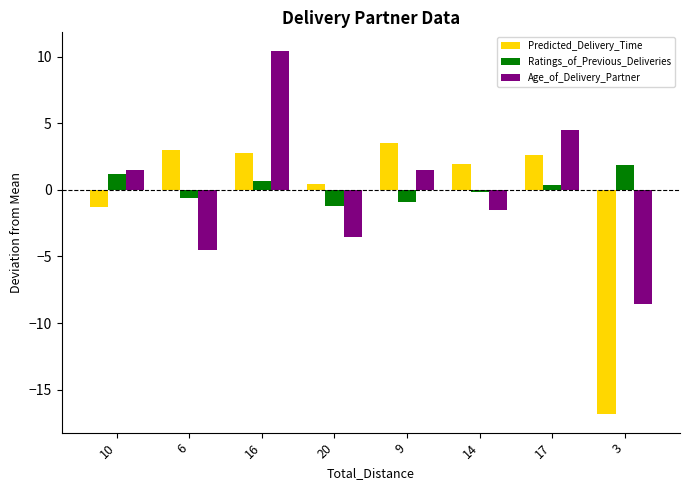

Reading left to right, transcribe all the data shown in this chart.

Predicted_Delivery_Time: 10=-1.3	6=3.0	16=2.8	20=0.4	9=3.5	14=2.0	17=2.6	3=-16.9
Ratings_of_Previous_Deliveries: 10=1.2	6=-0.6	16=0.7	20=-1.2	9=-0.9	14=-0.1	17=0.4	3=1.9
Age_of_Delivery_Partner: 10=1.5	6=-4.5	16=10.5	20=-3.5	9=1.5	14=-1.5	17=4.5	3=-8.5